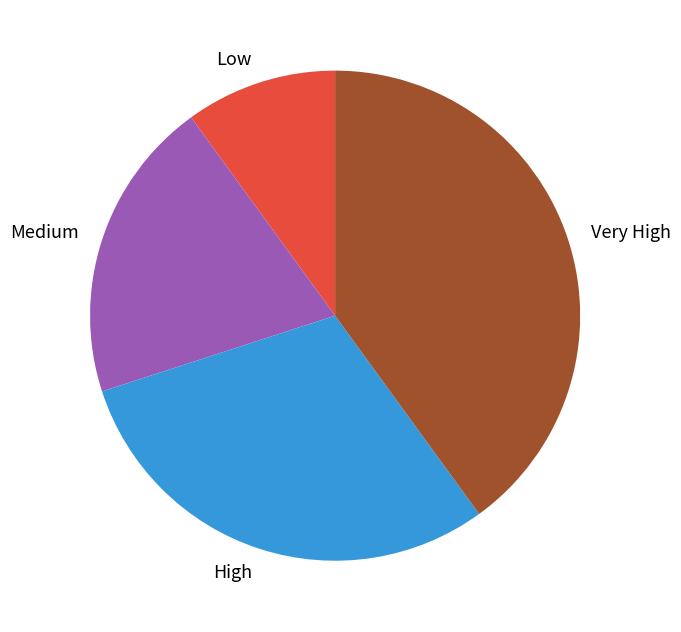

Count the number of slices in the pie.

4